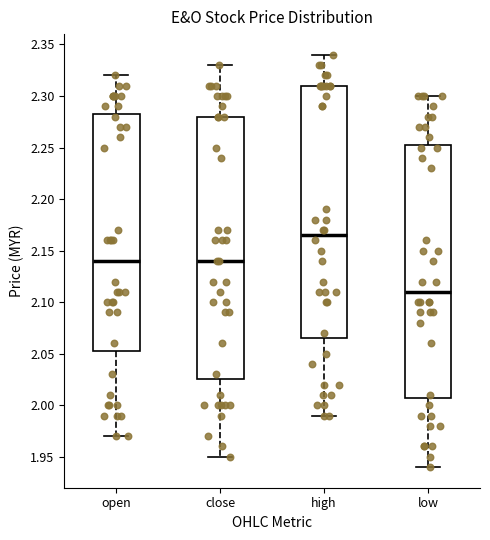

Which box is the tallest, from its lower edge to its upper edge?

close